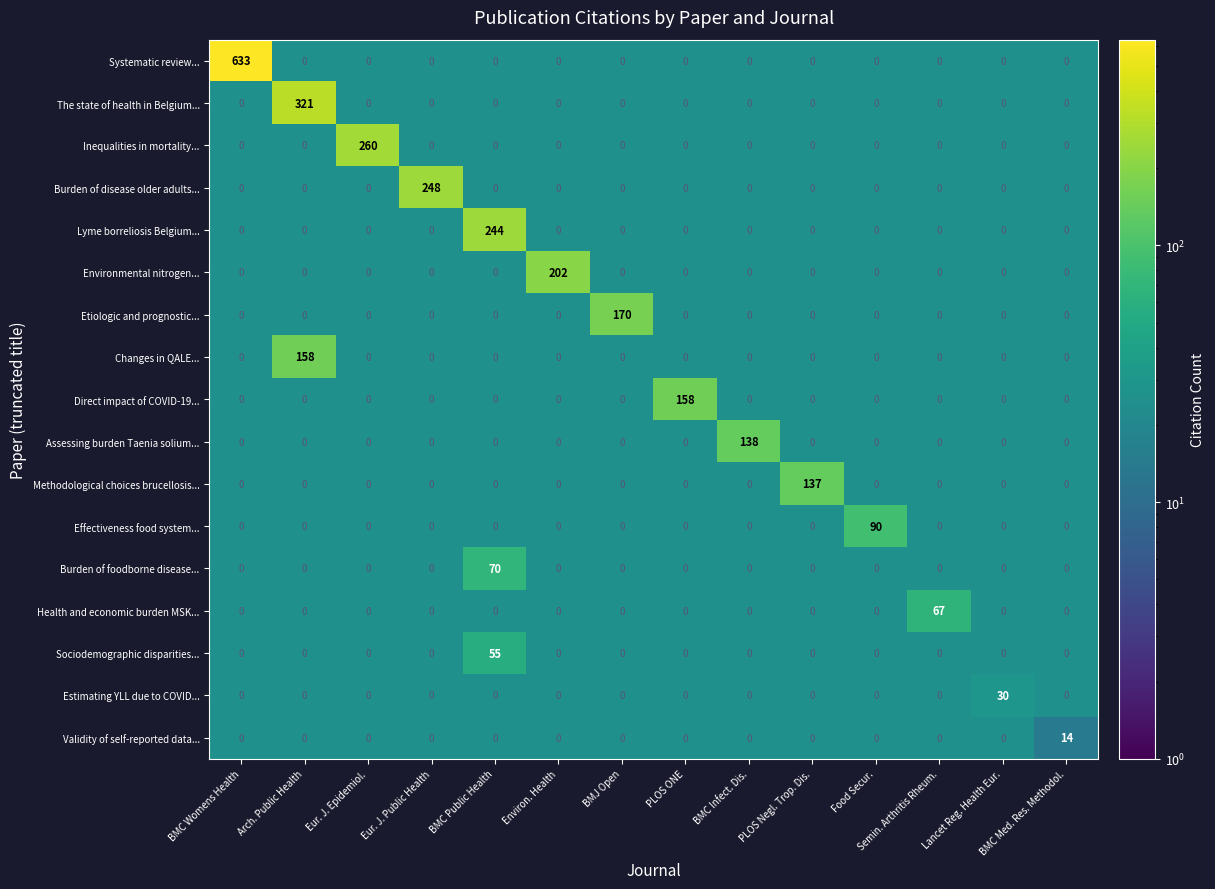

Is the value of Assessing burden Taenia solium... at Food Secur. greater than the value of Effectiveness food system... at Eur. J. Epidemiol.?

No